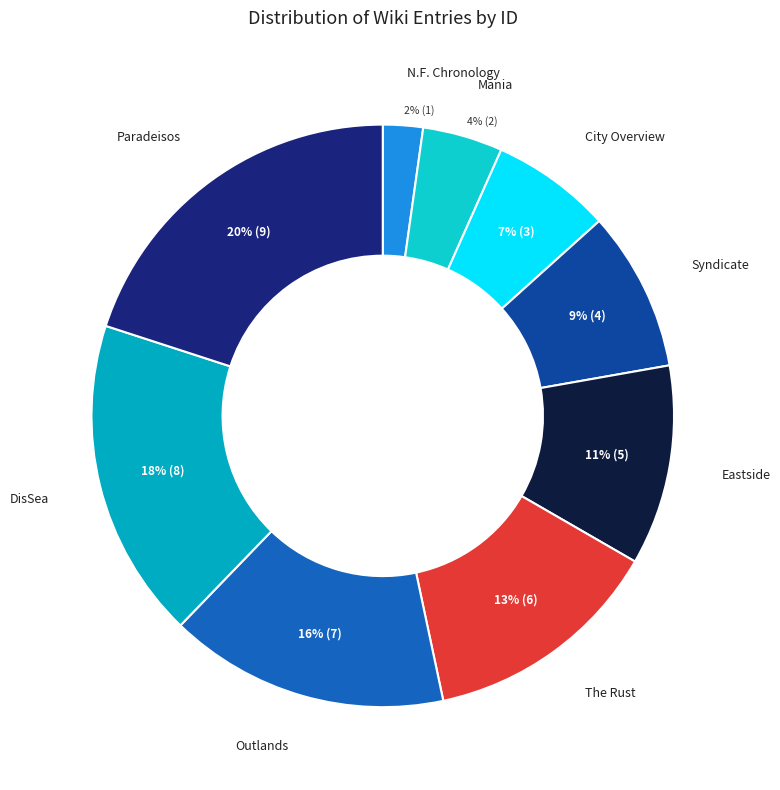

Combined, do Paradeisos and Eastside account for over 50%?

No